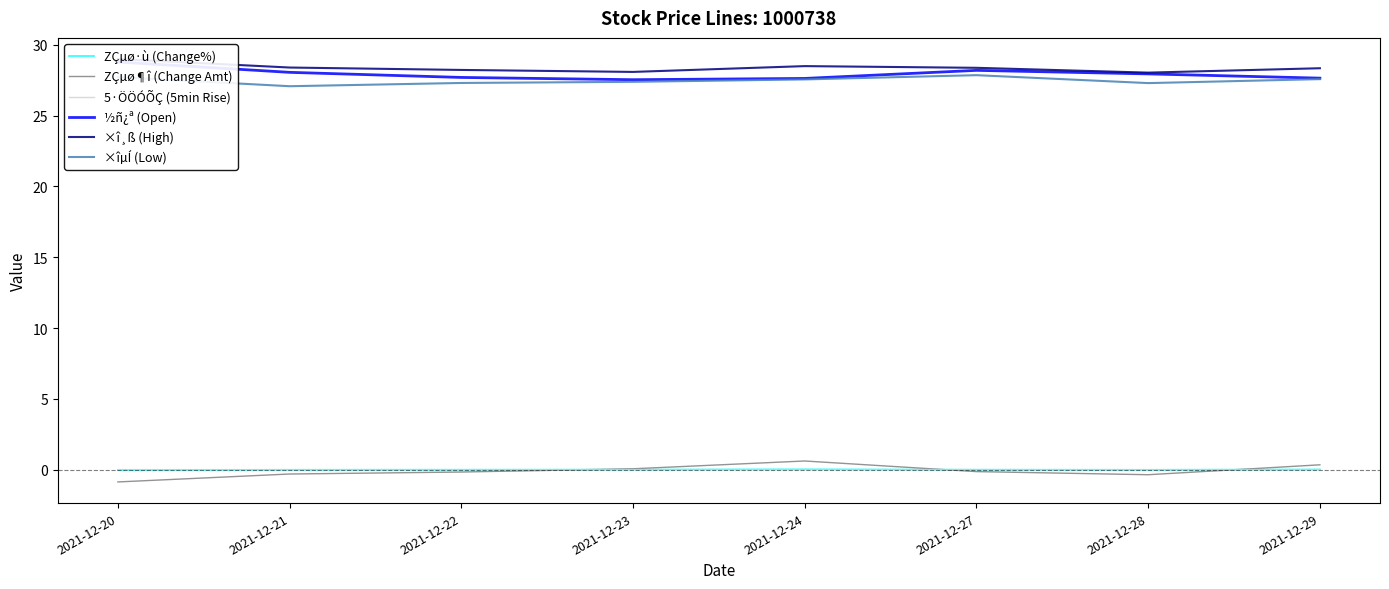

How many series are shown in this chart?

6